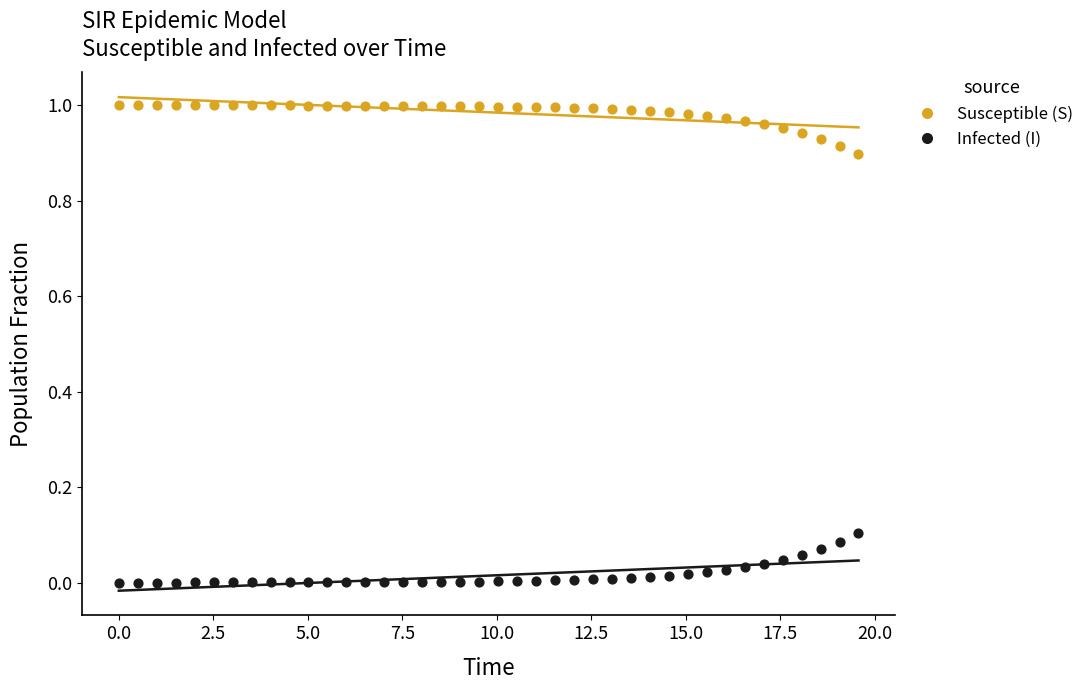

What are all the series names shown in the legend?

Susceptible (S), Infected (I)